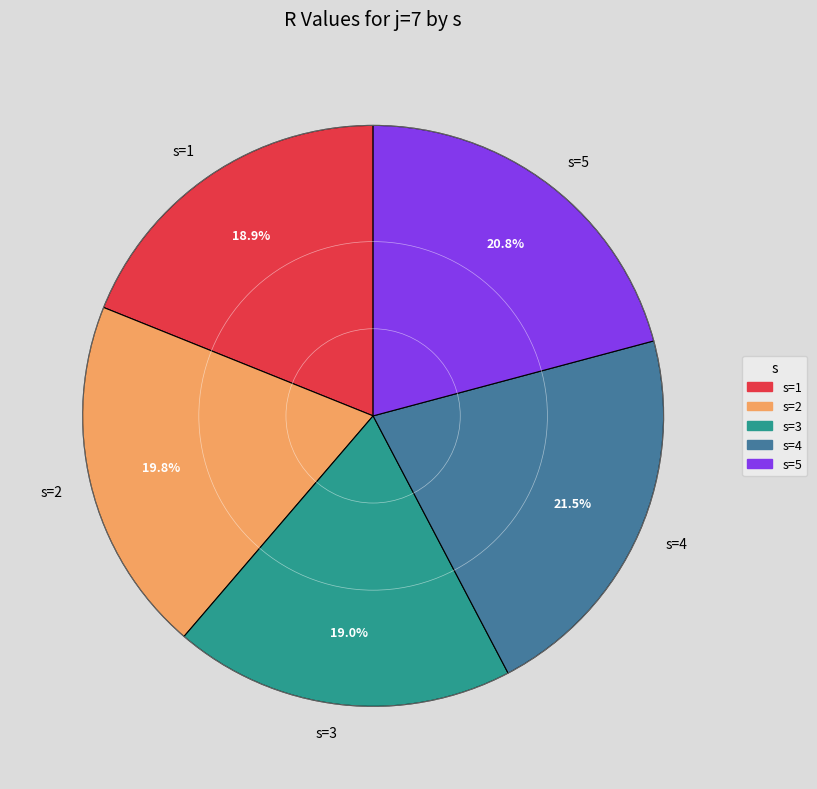

To the nearest percent, what is the difference between the largest and smallest slice percentages?

3%